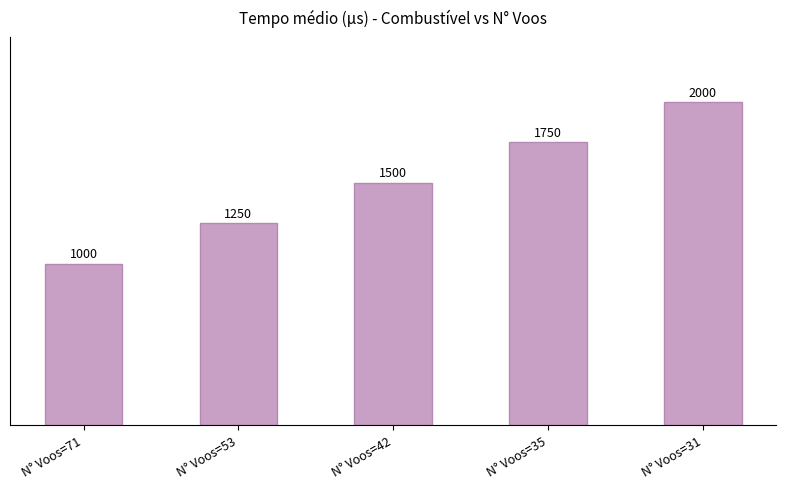

What is the approximate value at N° Voos=42?

1500